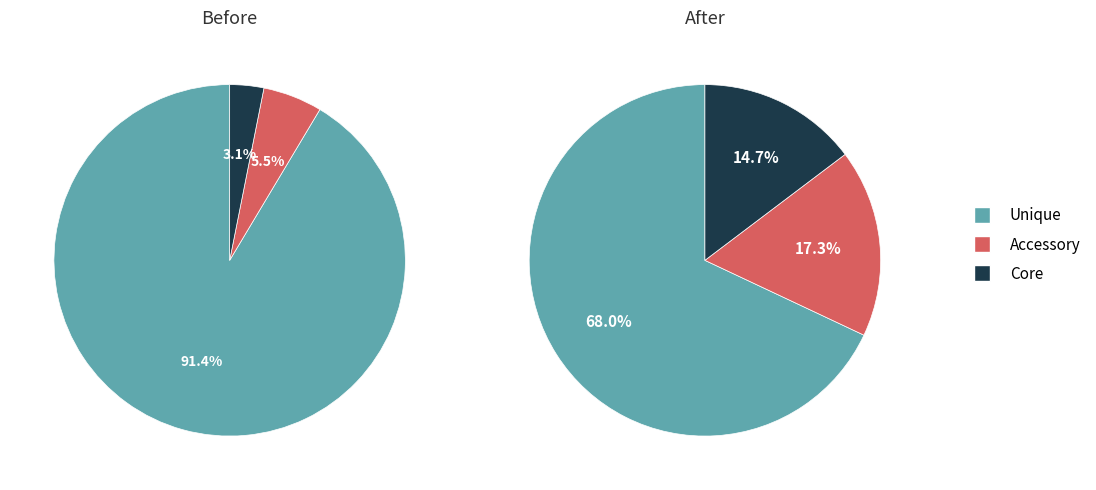

Does any single category account for the majority?

Yes